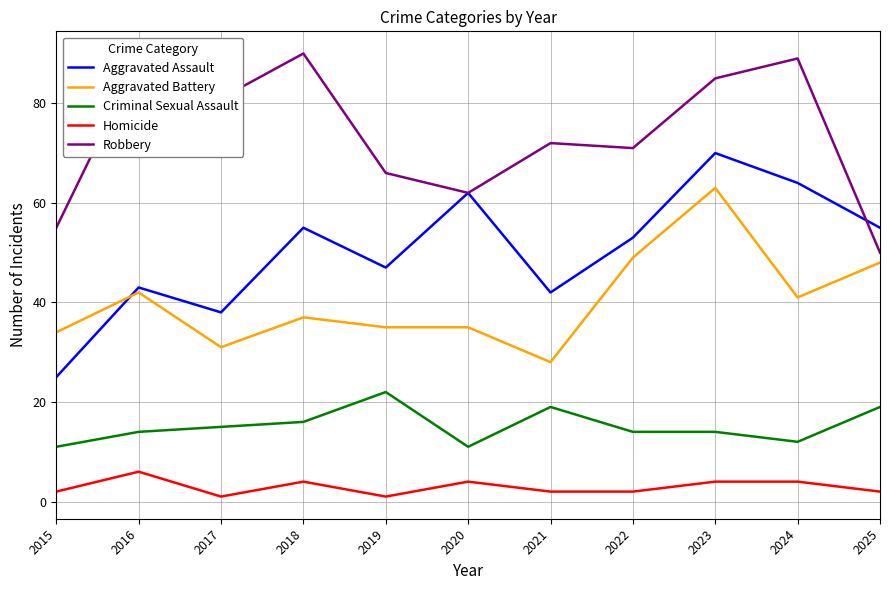

At which category does Homicide reach its first local valley?

2017